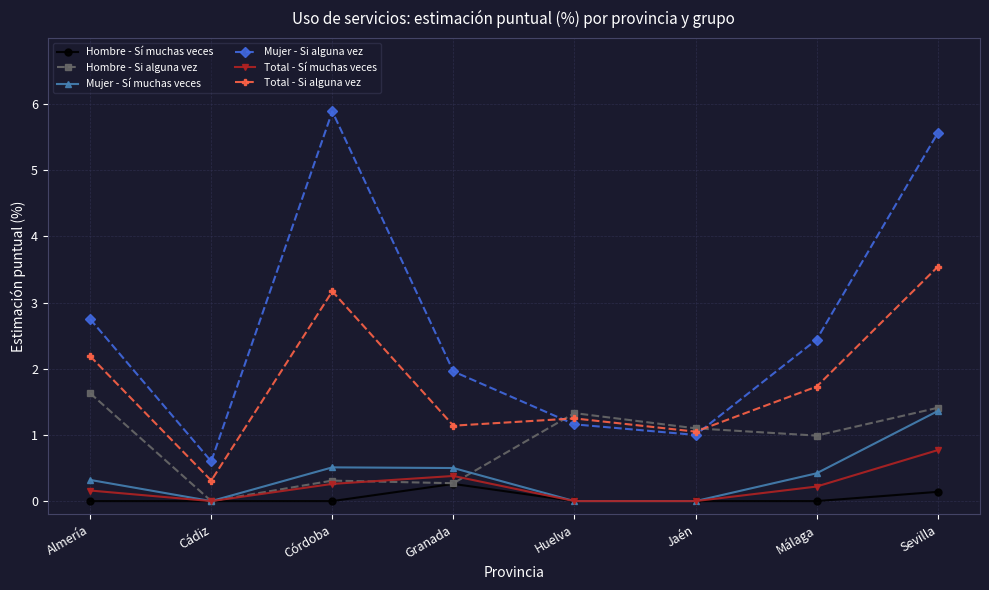

At which category does Mujer - Si alguna vez reach its first local valley?

Cádiz